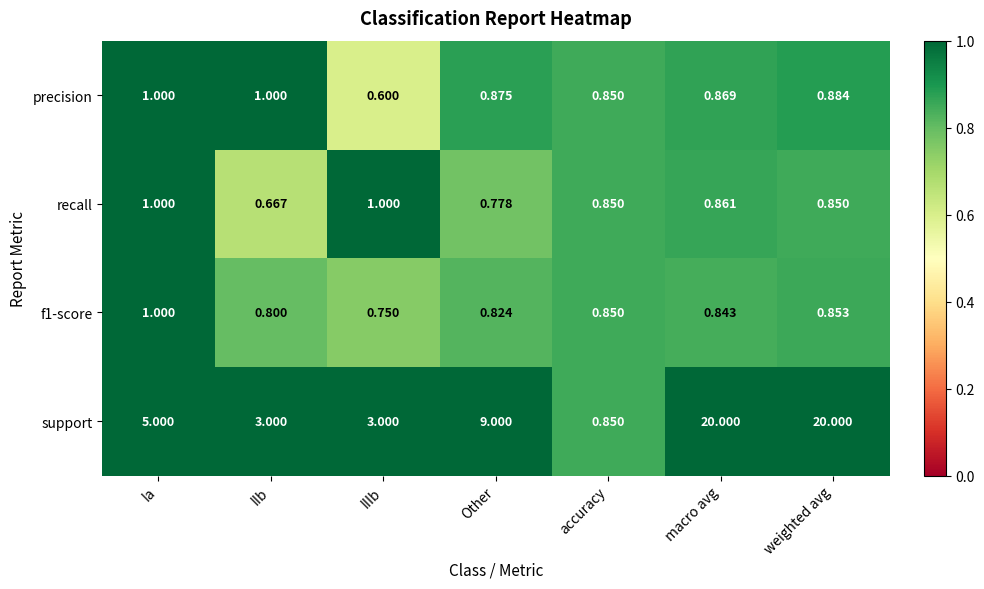

Which series has the widest spread of values?

support